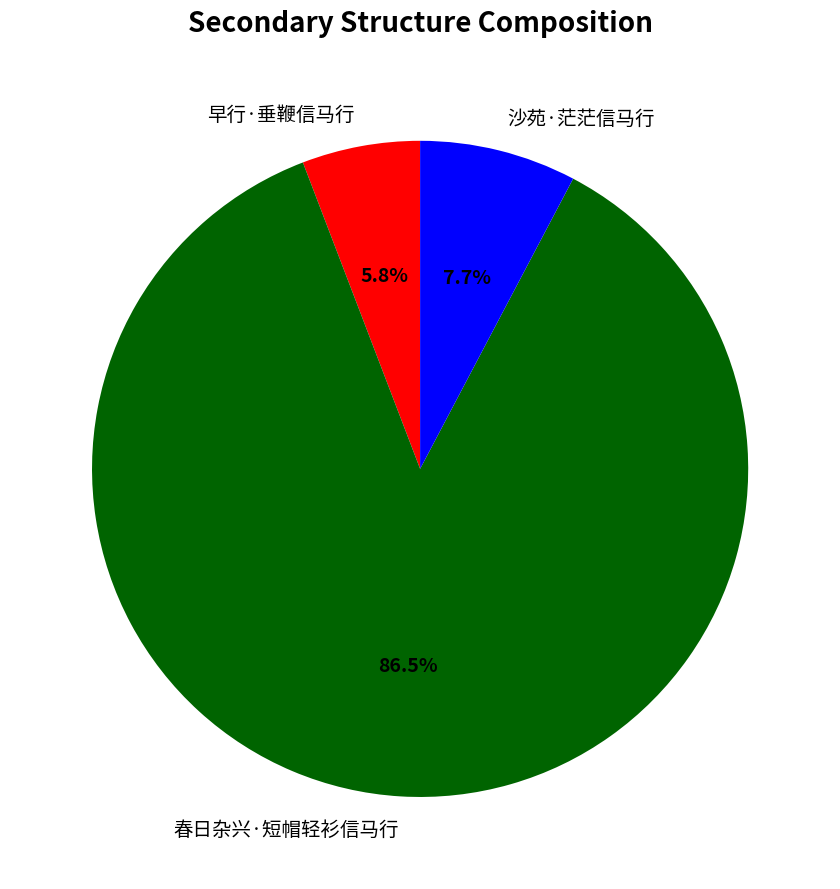

What is the ratio of the value at 春日杂兴·短帽轻衫信马行 to the value at 沙苑·茫茫信马行?

11.2